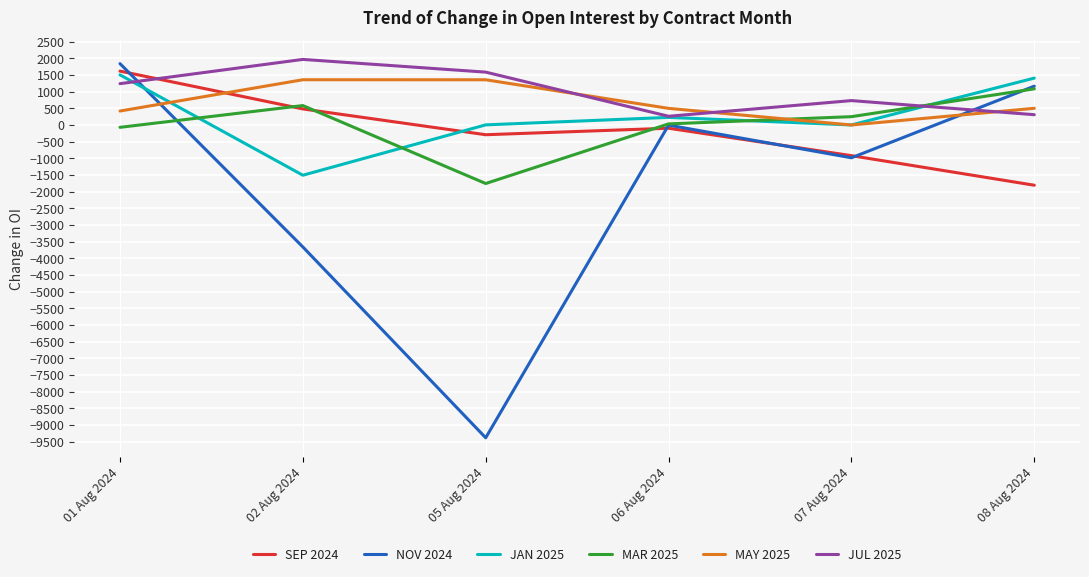

How many series are shown in this chart?

6